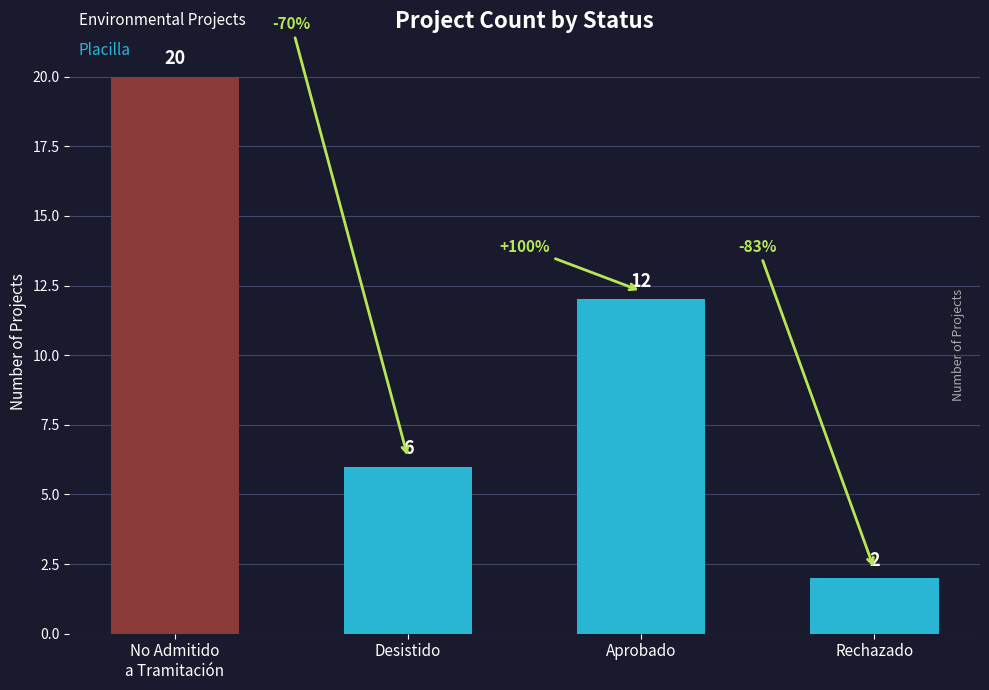

Reading right to left, extract all data points from this chart.

Rechazado=2	Aprobado=12	Desistido=6	No Admitido
a Tramitación=20